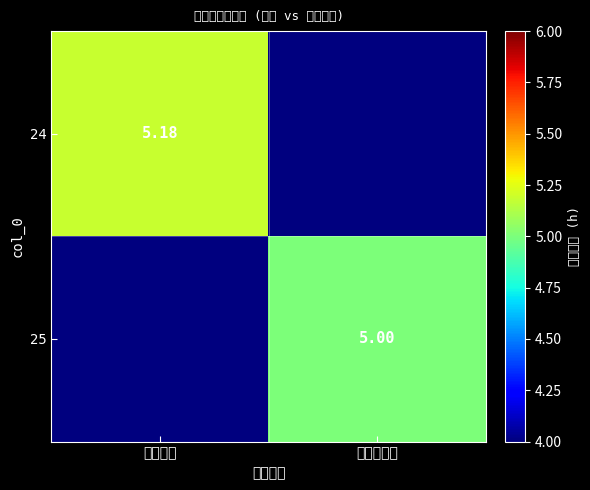

Which series has the largest total across all categories?

24